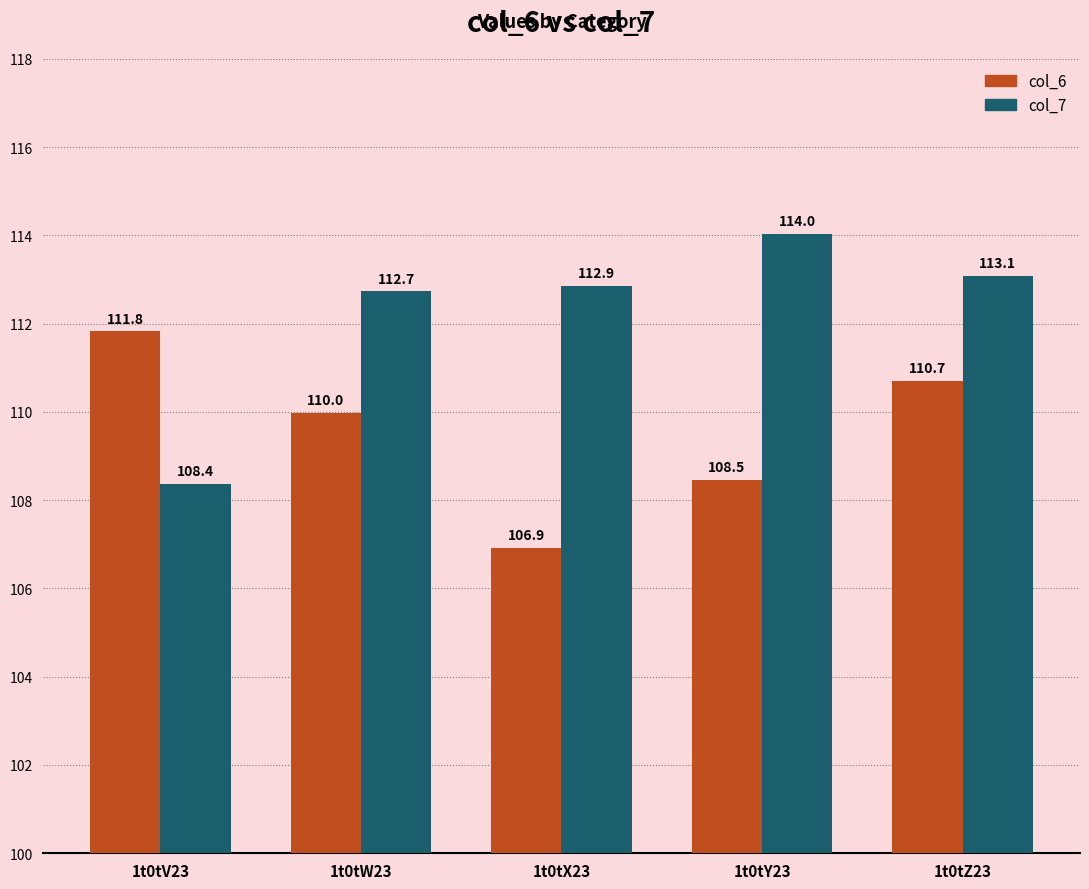

Rank the series at 1t0tY23 from lowest to highest value.

col_6, col_7